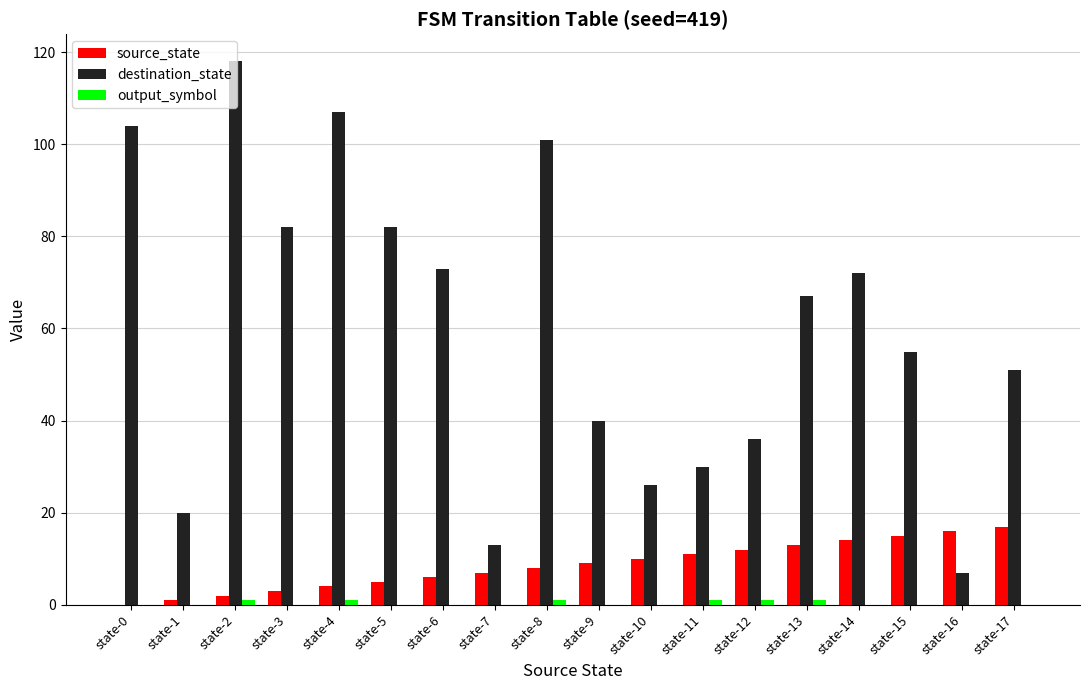

Is it true that destination_state equals 72 at state-14?

True